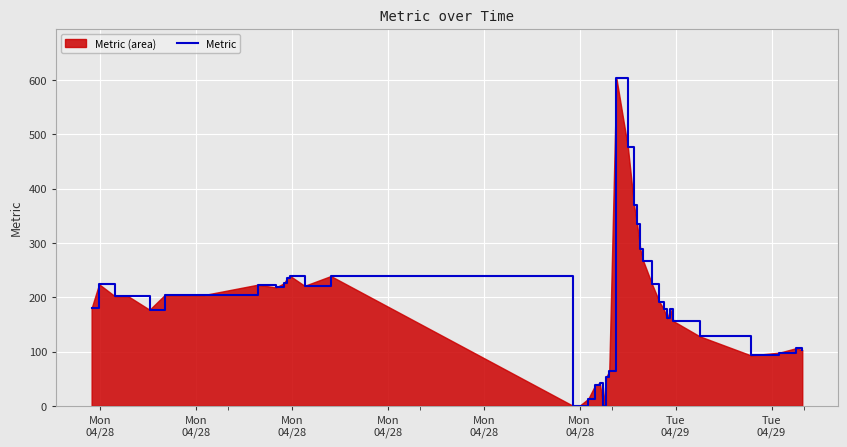

What is the greatest value displayed?

604